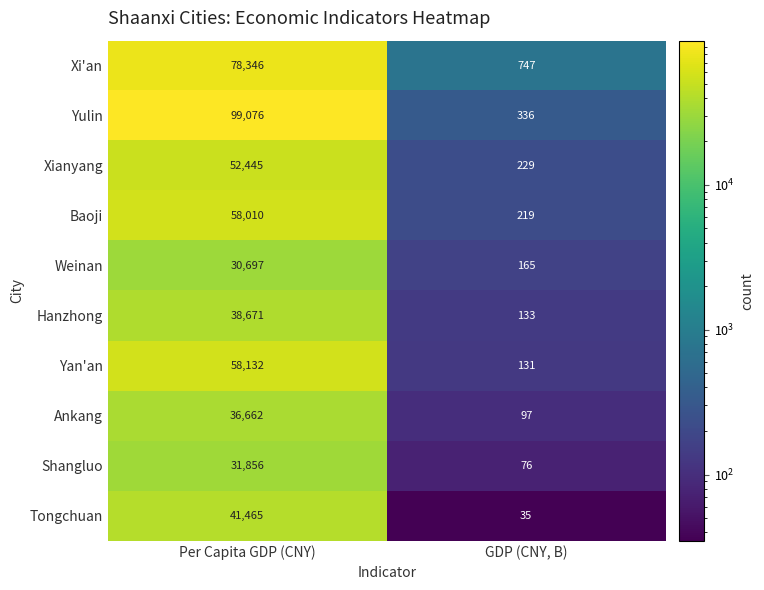

At how many categories does at least one series exceed 77989?

1